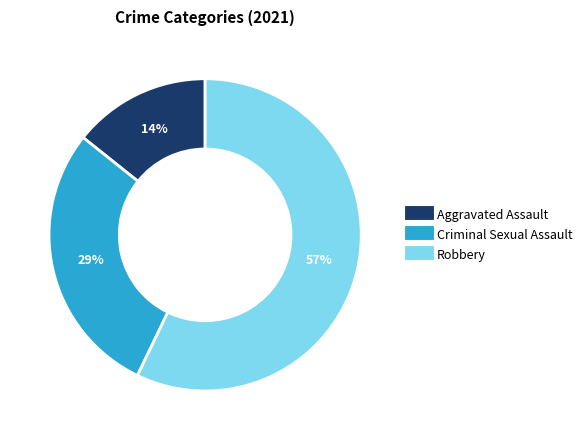

Is there a majority slice in this chart?

Yes